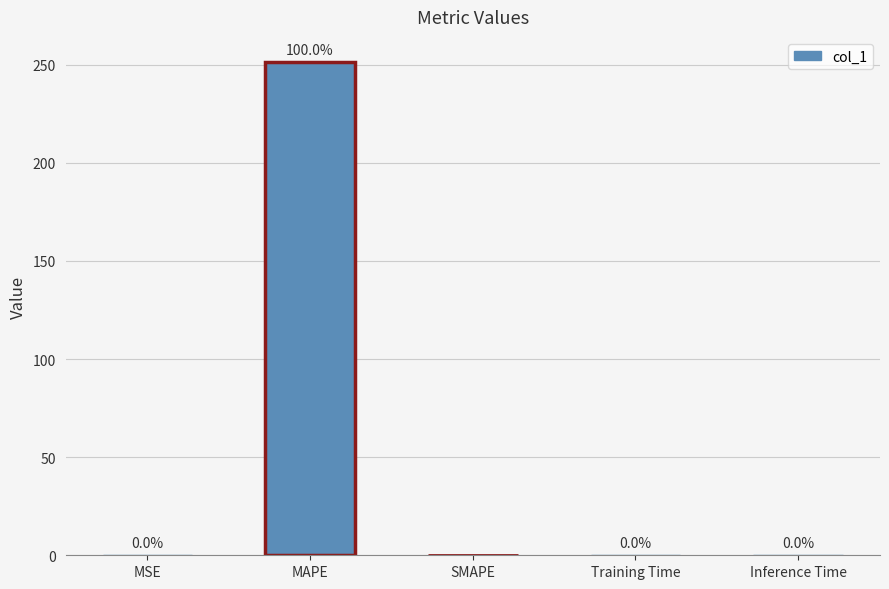

Which category has the highest value across all series?

MAPE